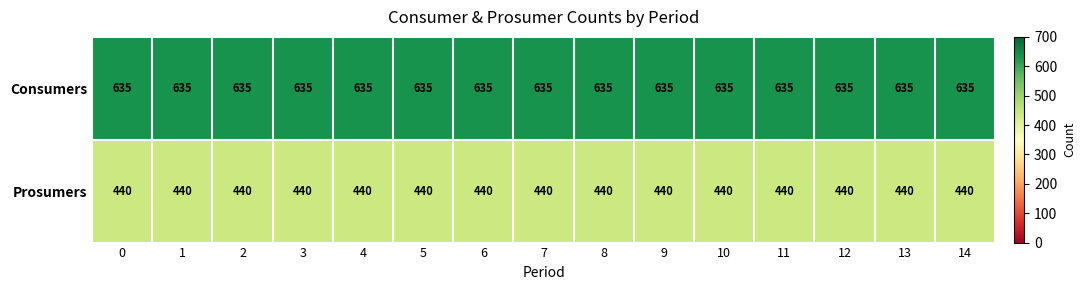

The value of Consumers at 7 is 635. True or false?

True